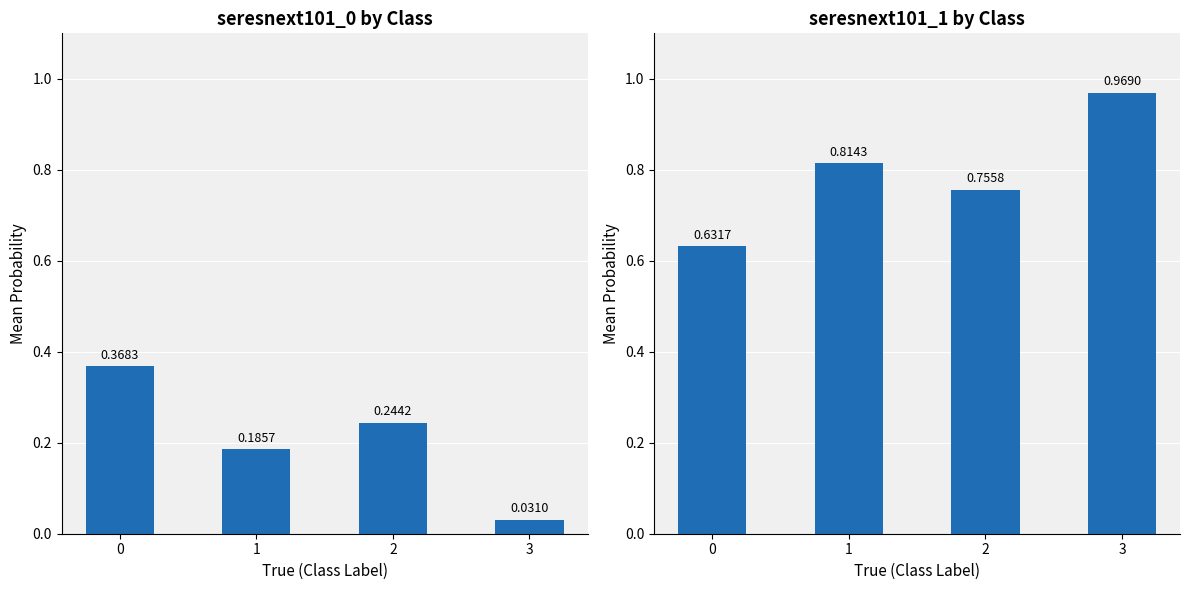

List the series in order of their peak value, highest first.

seresnext101_1 by Class, seresnext101_0 by Class